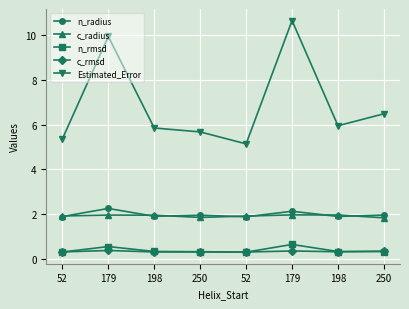

What value does the n_rmsd series have at 198?

0.3